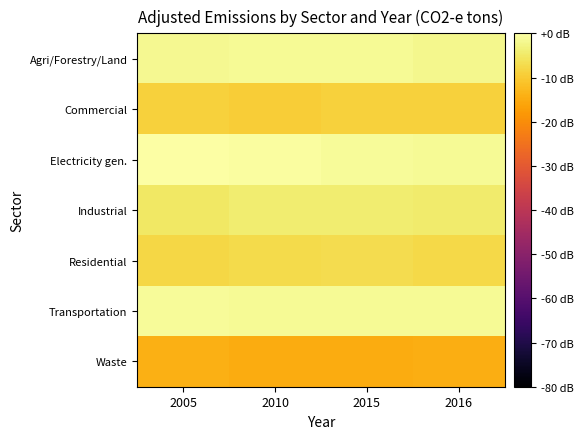

Rank the series by their maximum value, from highest to lowest.

Electricity gen., Transportation, Agri/Forestry/Land, Industrial, Residential, Commercial, Waste